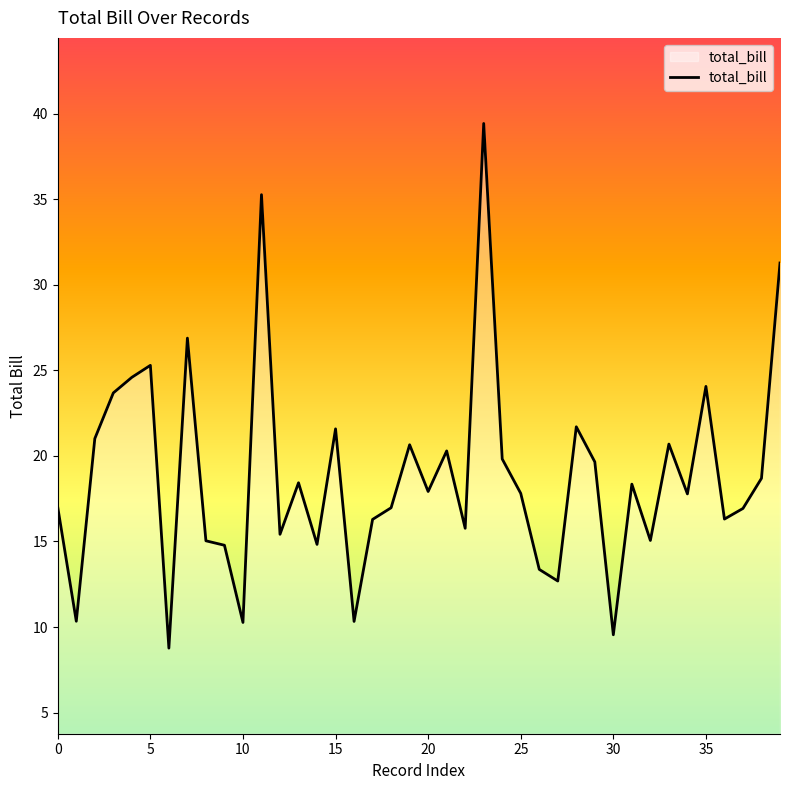

Does the chart display data point markers on the line(s)?

No